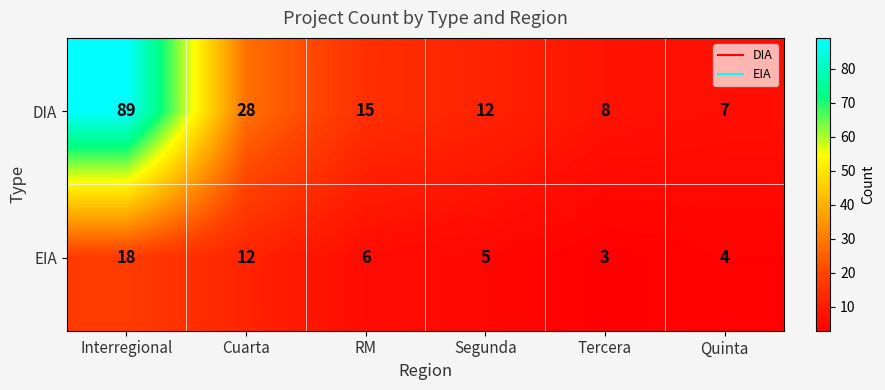

Reading left to right, transcribe all the data shown in this chart.

DIA: 89	28	15	12	8	7
EIA: 18	12	6	5	3	4